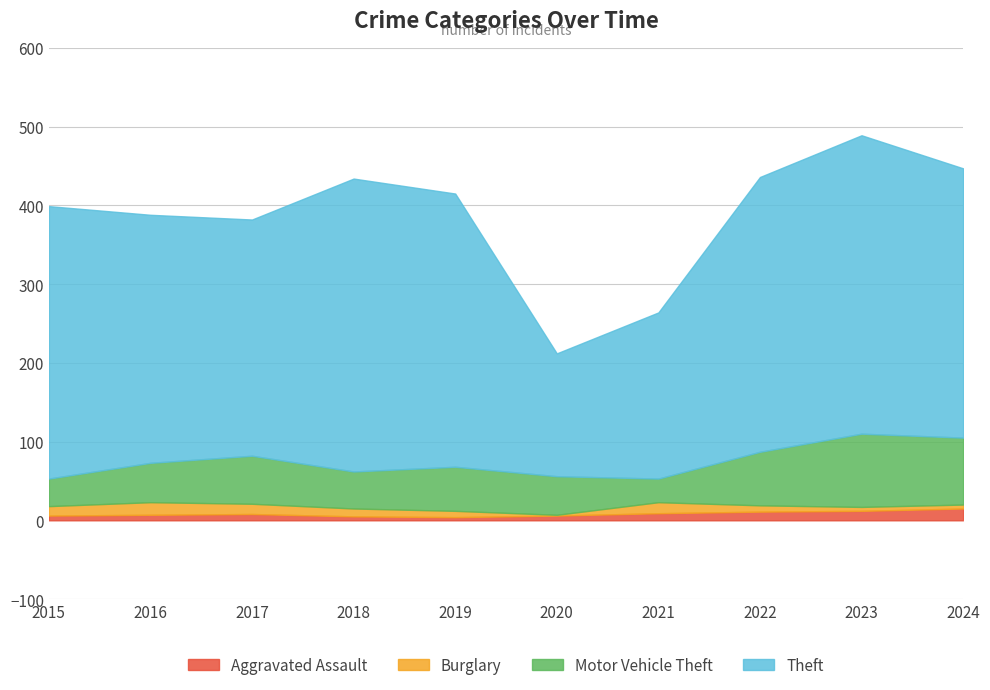

Which series has the largest total across all categories?

Theft